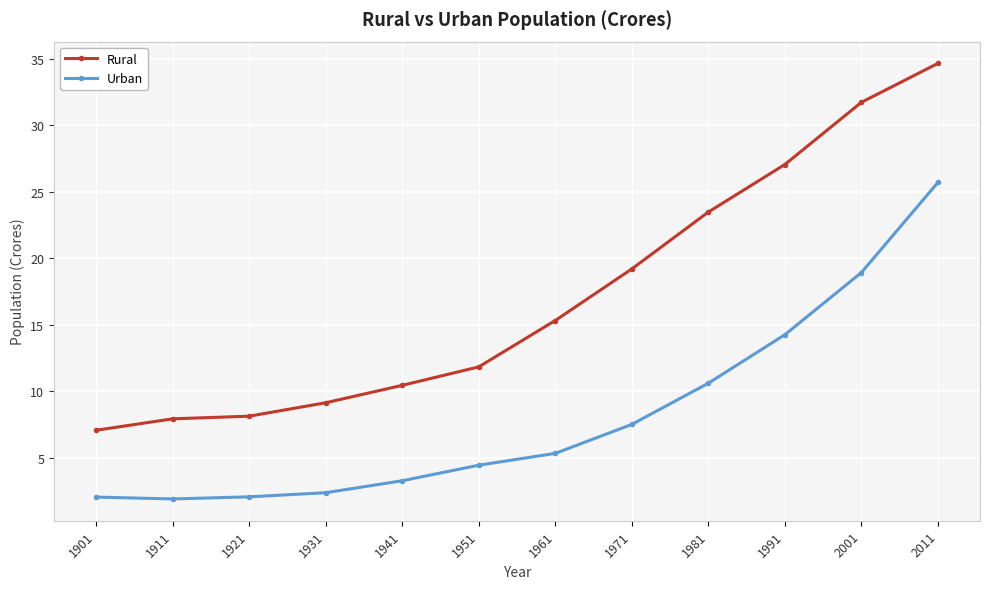

What is the highest value of the Rural series?

34.7